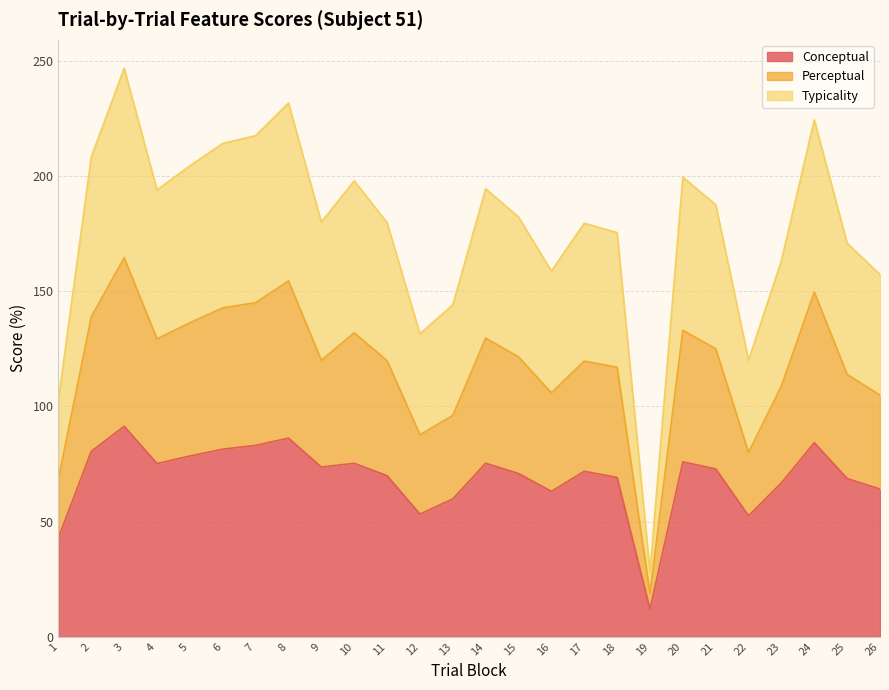

True or false: perceptual and conceptual intersect in this chart.

False